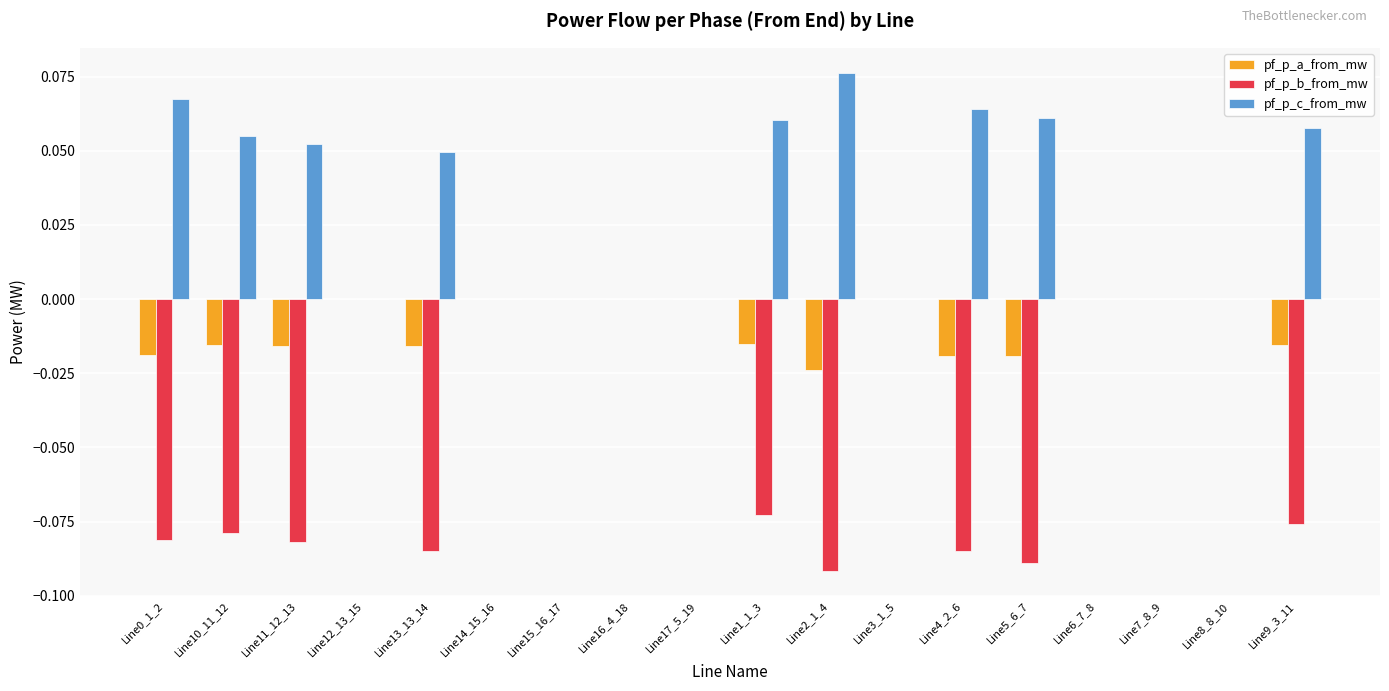

How many distinct data groups are displayed?

3